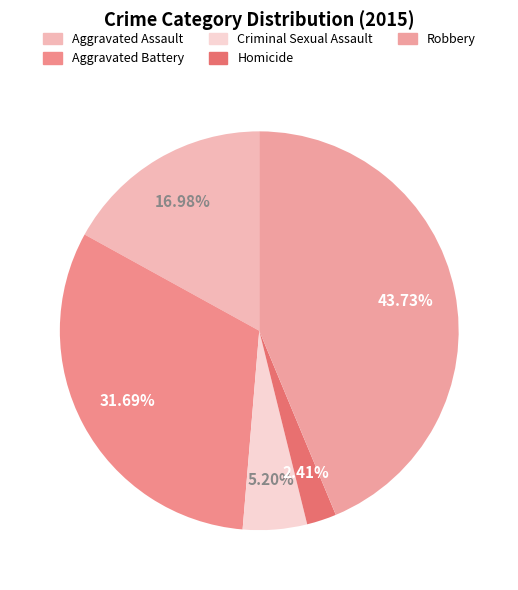

How many segments does this pie chart have?

5